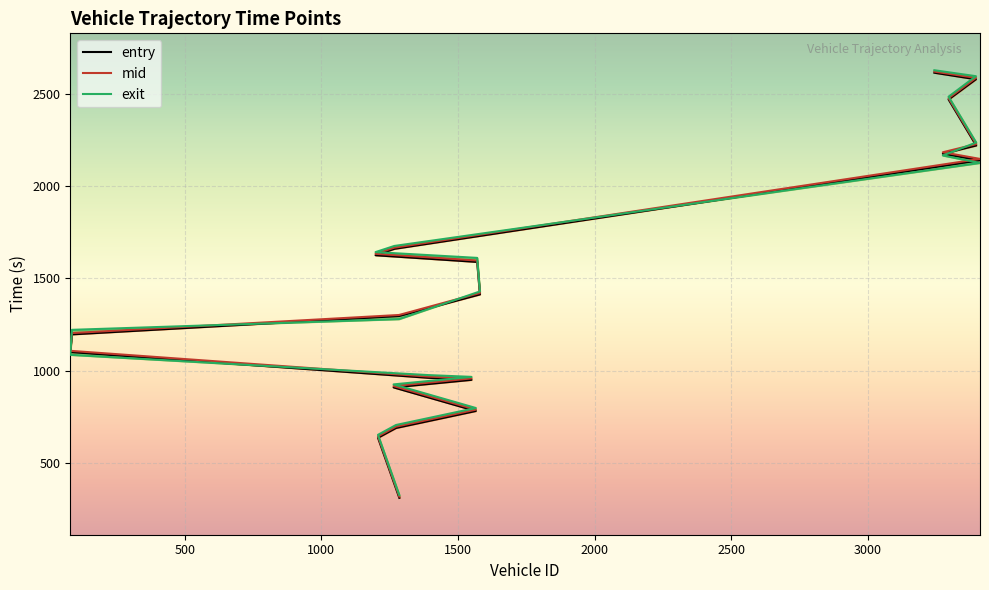

Is this an area chart (filled region under the line)?

No